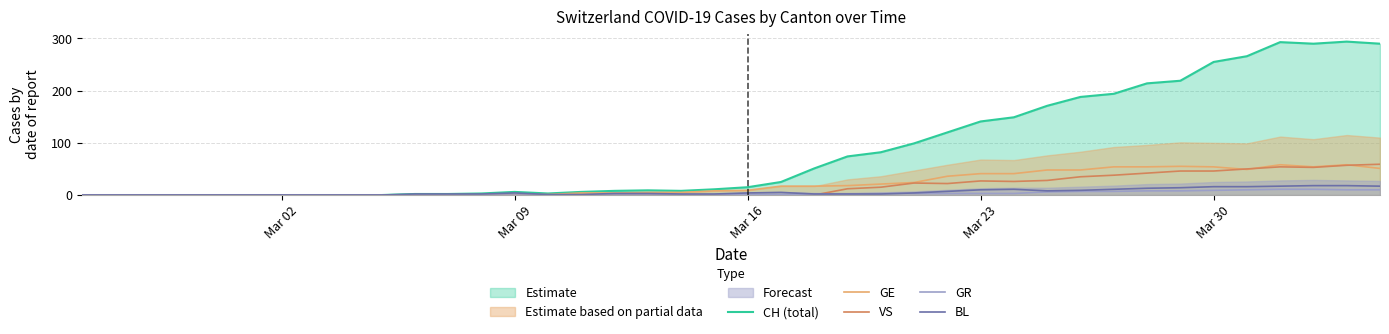

Which series has the widest spread of values?

CH (total)